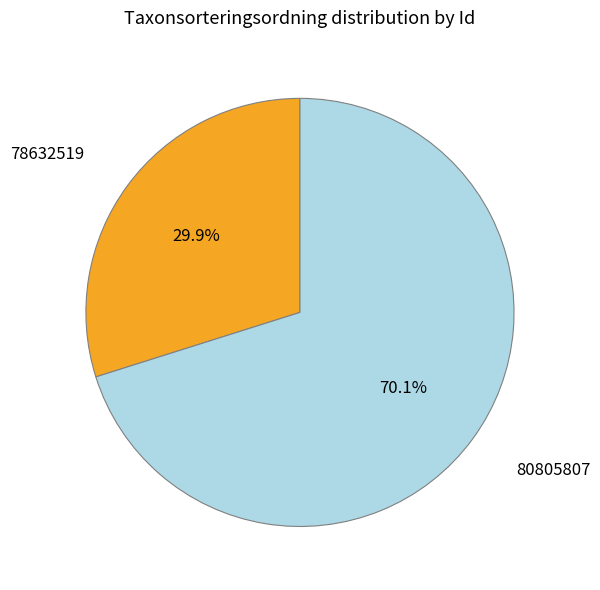

To the nearest percent, what is the difference between the largest and smallest slice percentages?

40%